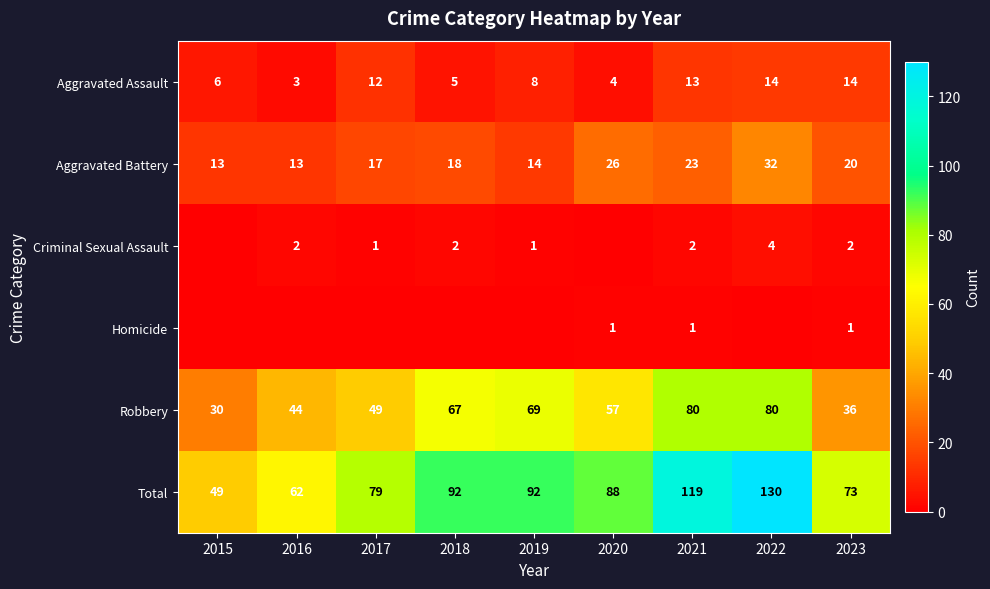

What is the spread (max minus min) of values at 2016?

62